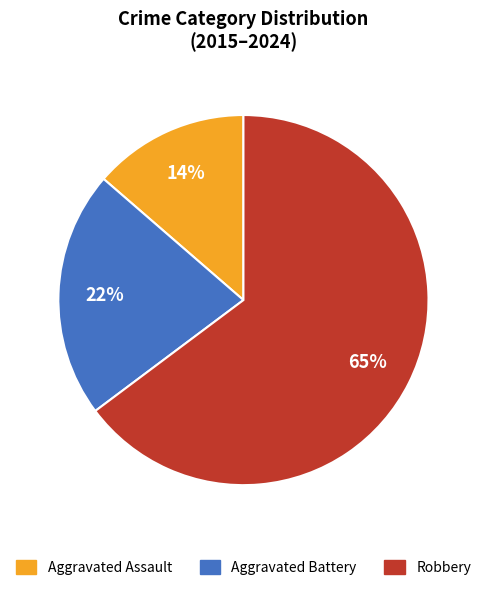

To the nearest percent, what is the average slice percentage?

33%